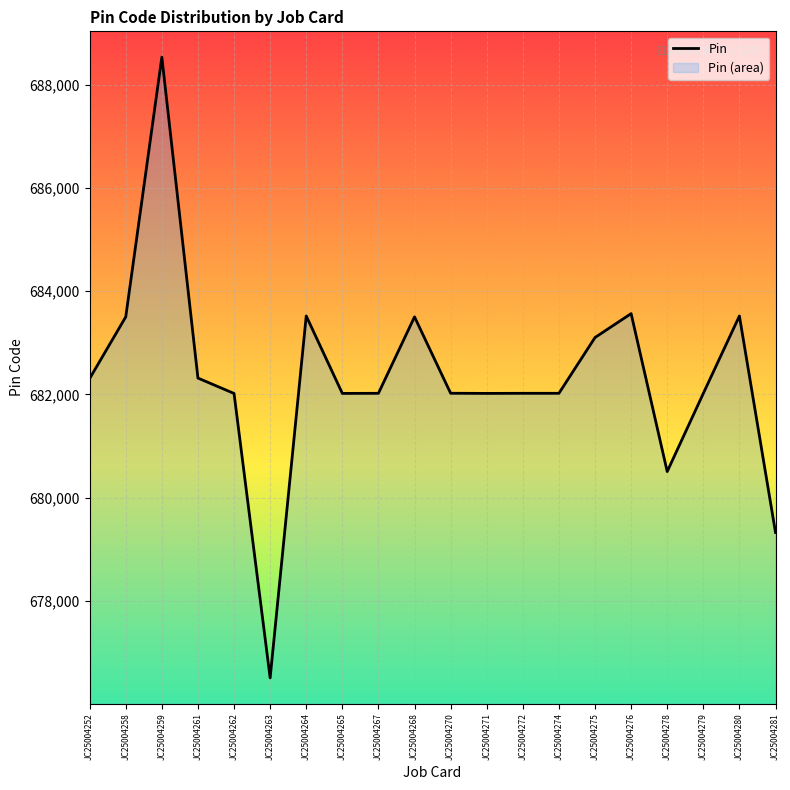

Reading left to right, list all the values displayed in this chart.

682306	683501	688533	682315	682017	676506	683518	682018	682020	683501	682021	682018	682020	682020	683101	683564	680504	682018	683518	679324